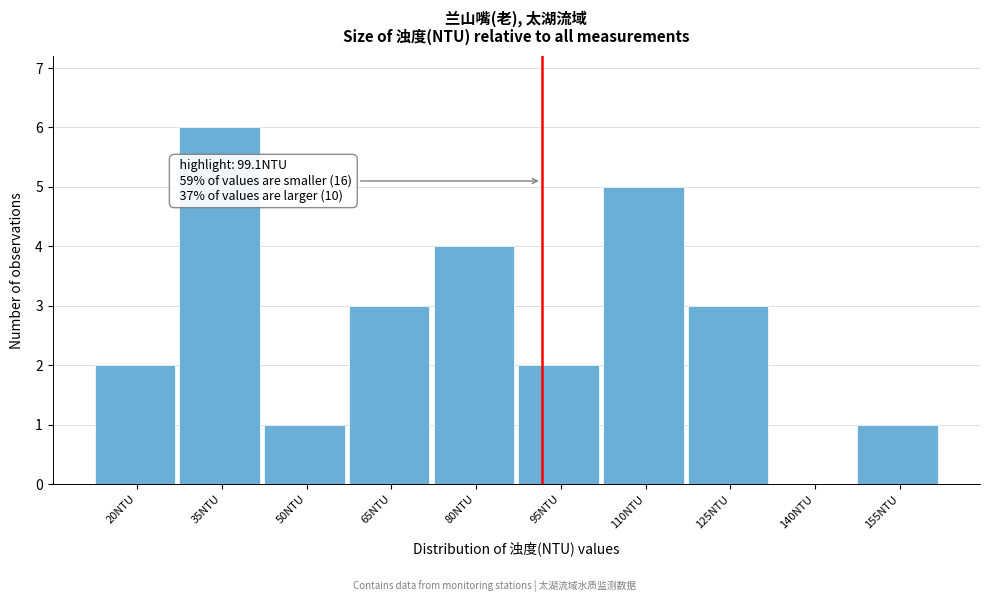

Reading left to right, what are all the values shown in this chart?

20NTU=2	35NTU=6	50NTU=1	65NTU=3	80NTU=4	95NTU=2	110NTU=5	125NTU=3	140NTU=0	155NTU=1